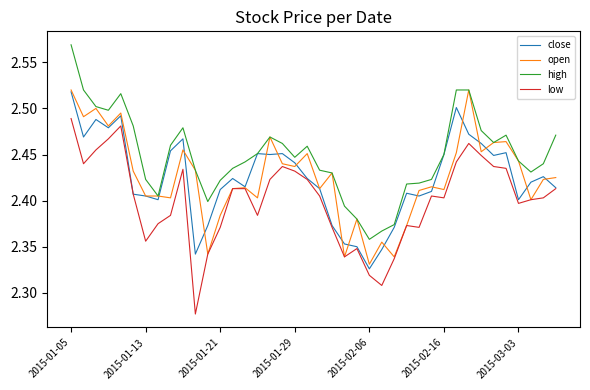

True or false: high and low cross at least once.

False